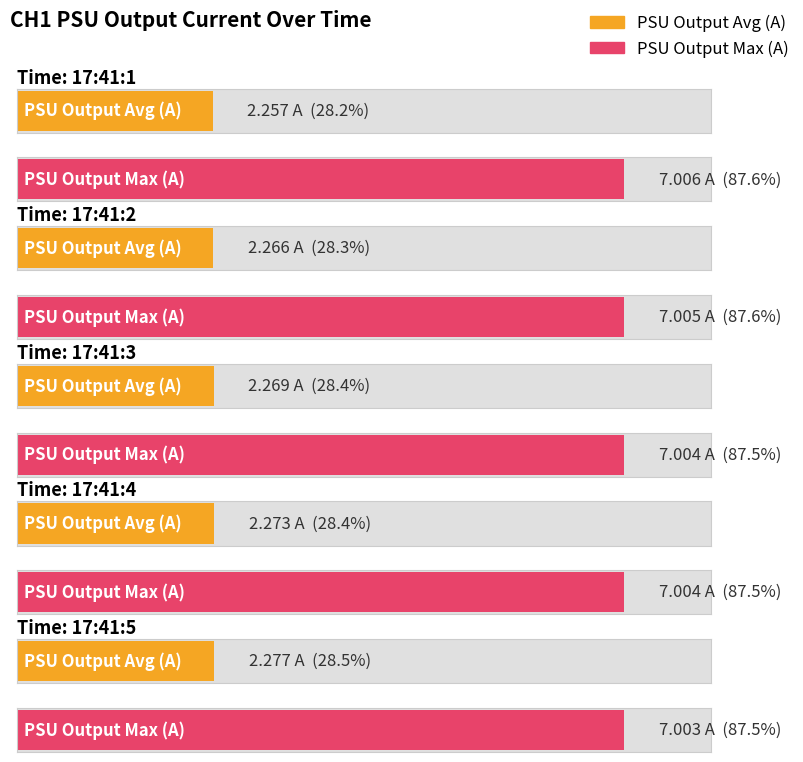

What is the spread (max minus min) of values at 17:41:4?

4.7